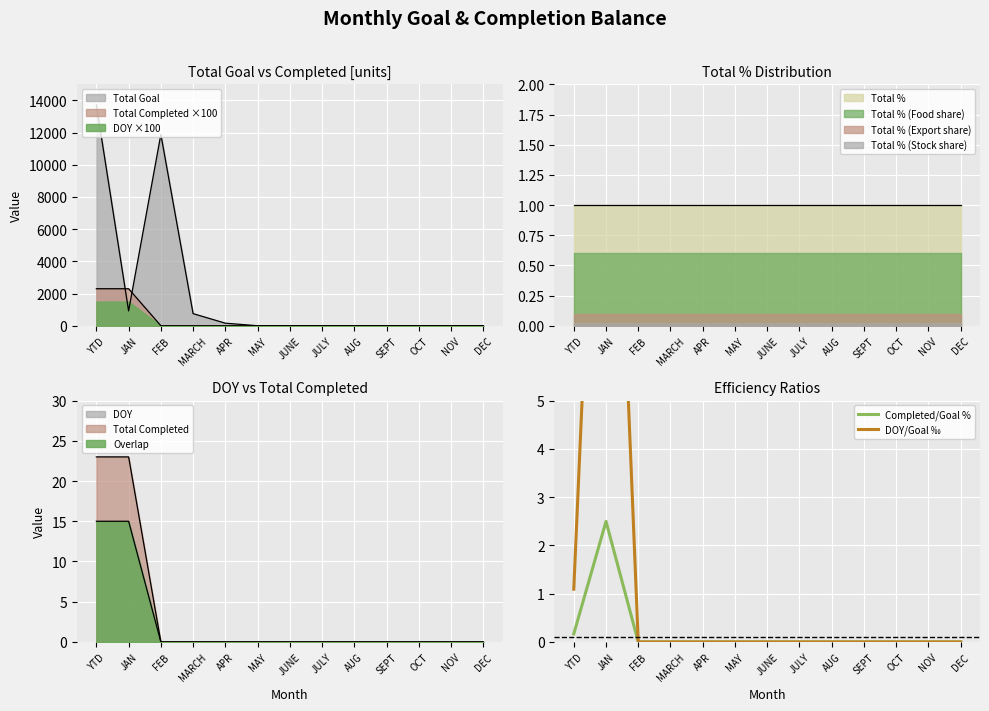

At which category does the chart reach its peak across all series?

JAN